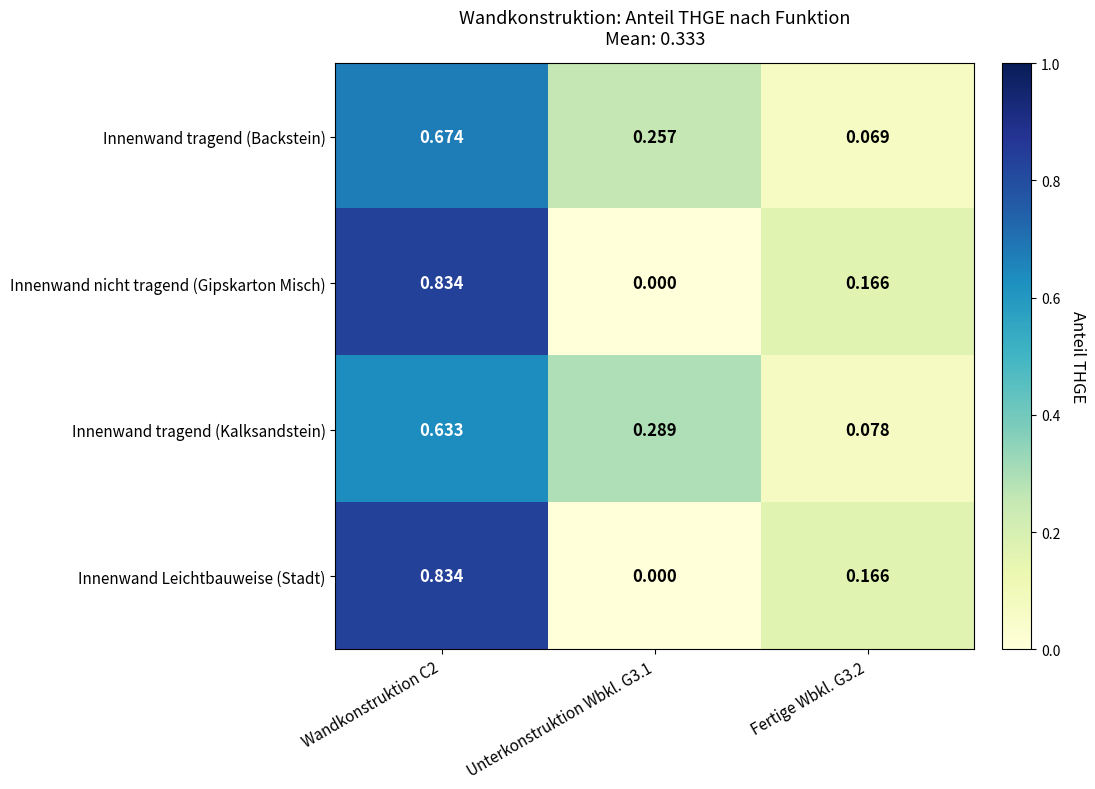

Is the value of Innenwand tragend (Backstein) at Wandkonstruktion C2 greater than the value of Innenwand tragend (Kalksandstein) at Unterkonstruktion Wbkl. G3.1?

Yes